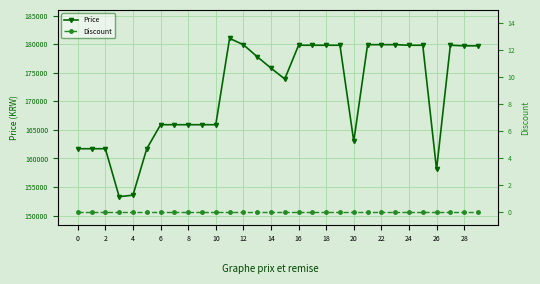

Reading left to right, what are all the values shown in this chart?

Price: 161700	161700	161700	153310	153580	161700	165900	165900	165900	165900	165900	181000	179900	177800	175800	173900	179800	179800	179800	179800	163000	179900	179900	179900	179800	179800	158070	179800	179700	179700
Discount: 0	0	0	0	0	0	0	0	0	0	0	0	0	0	0	0	0	0	0	0	0	0	0	0	0	0	0	0	0	0